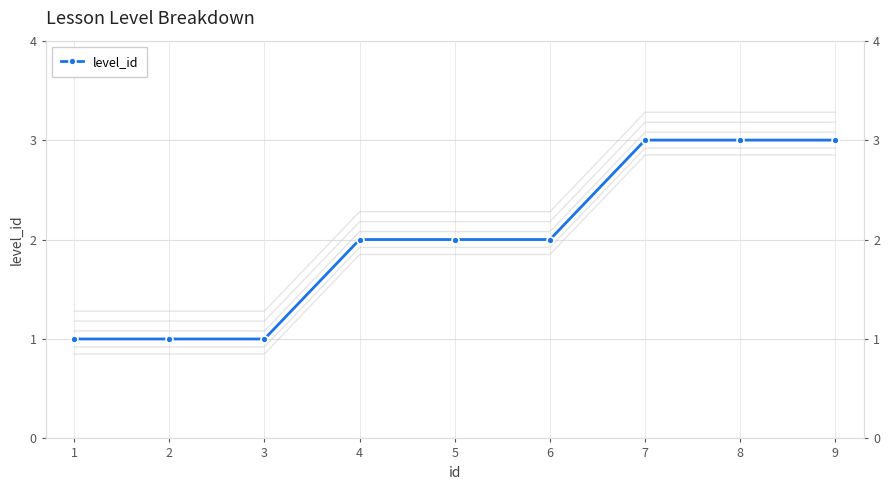

What is the value of the 5th point from the left?

2